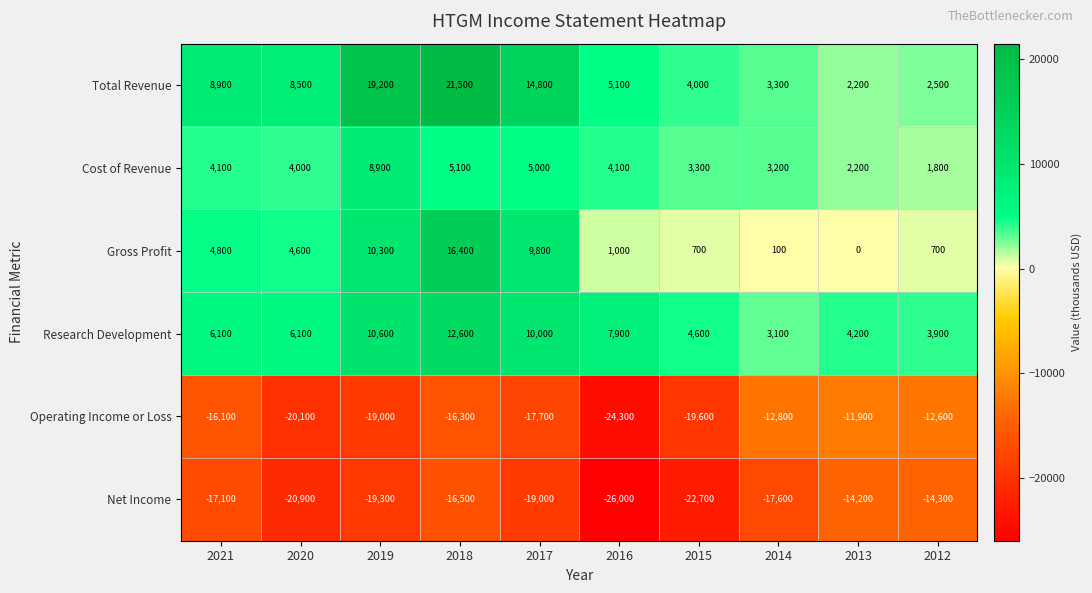

True or false: Cost of Revenue has a value of 2200 at 2013.

True